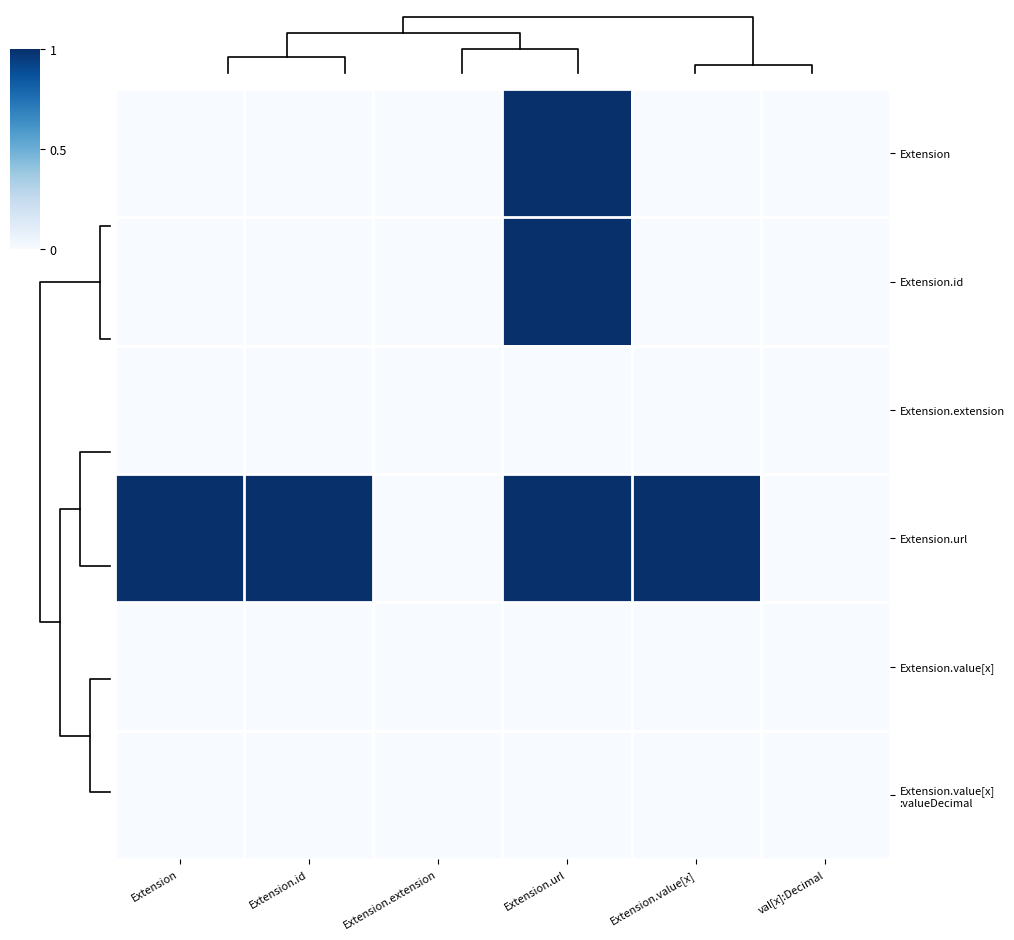

At which category is the sum across all series the highest?

Extension.url